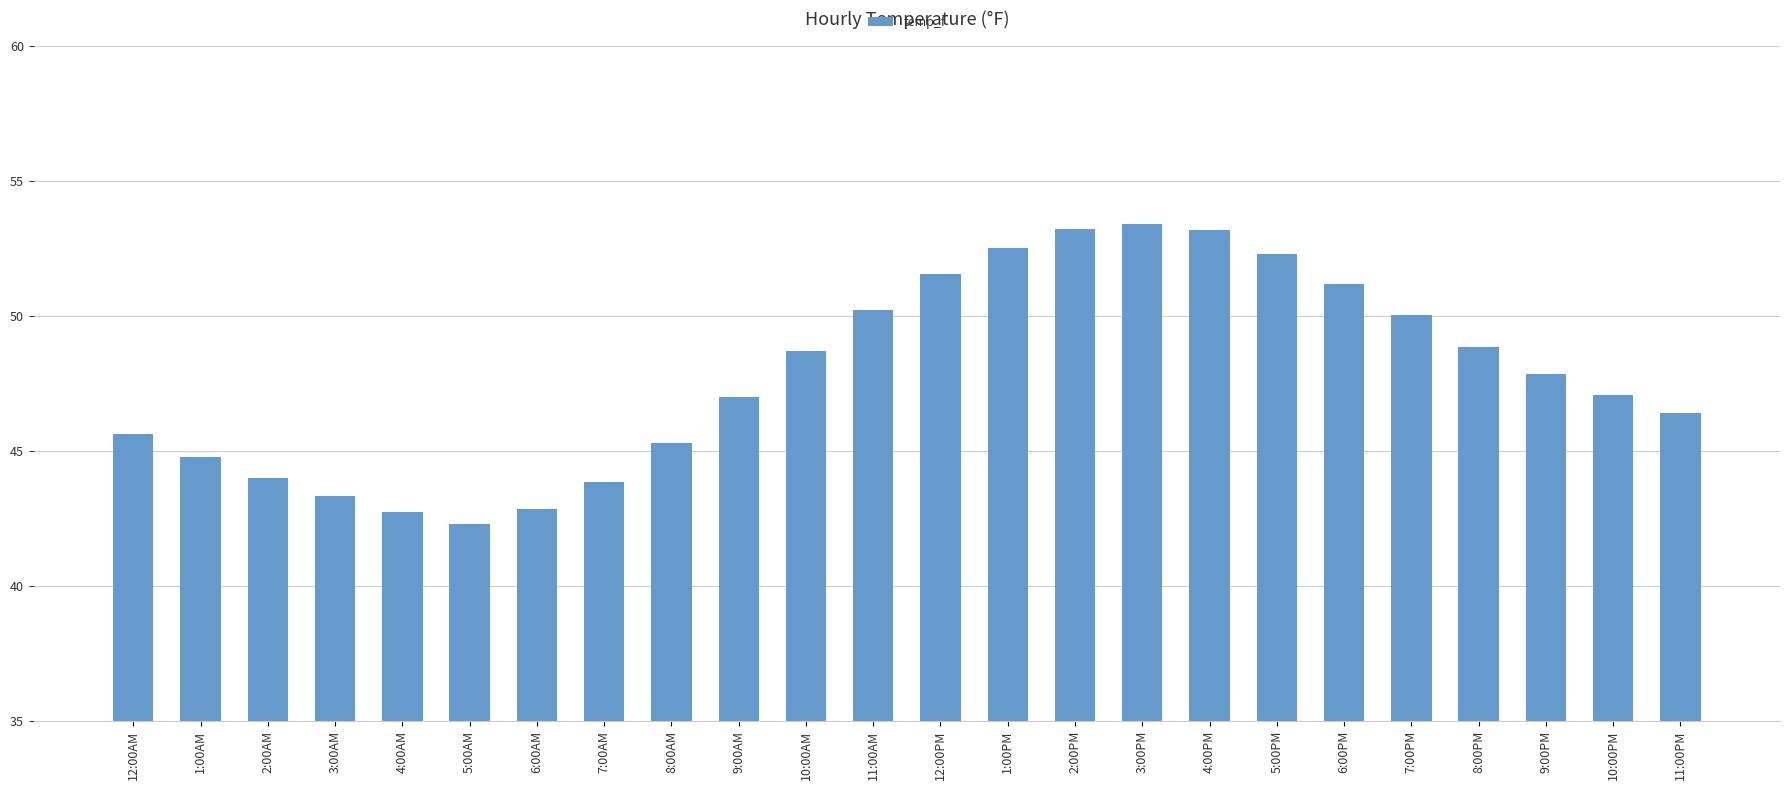

What position from the right is 4:00PM?

8